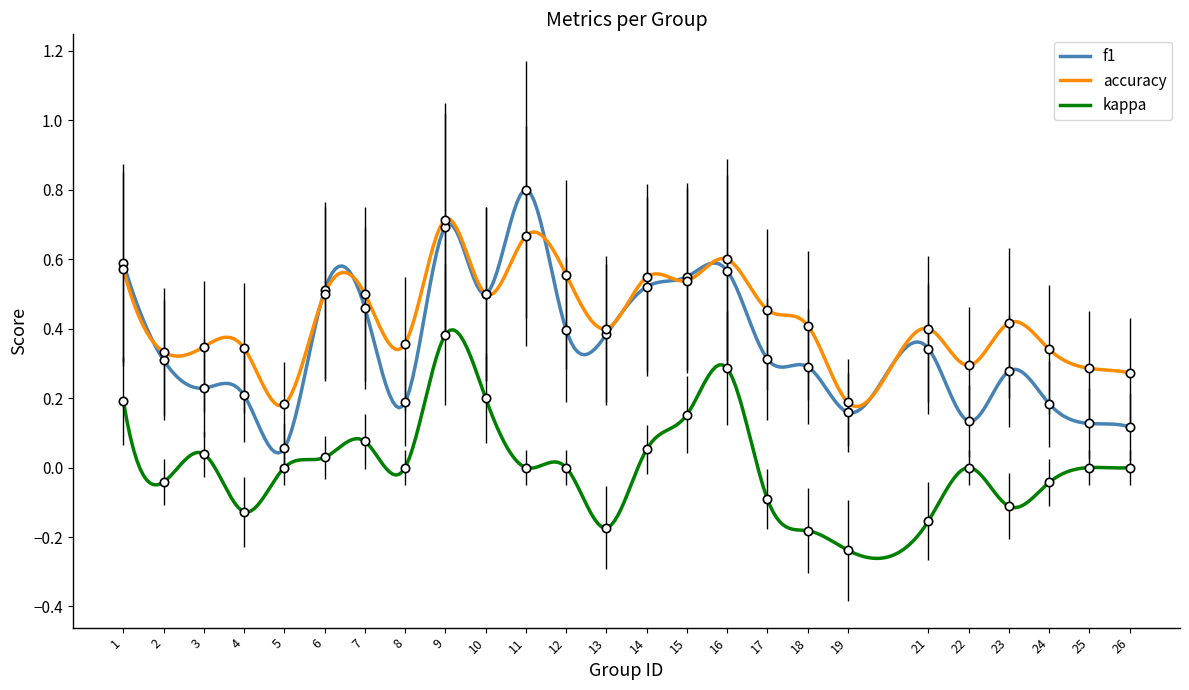

The kappa series shows 0.0 at 26. True or false?

True